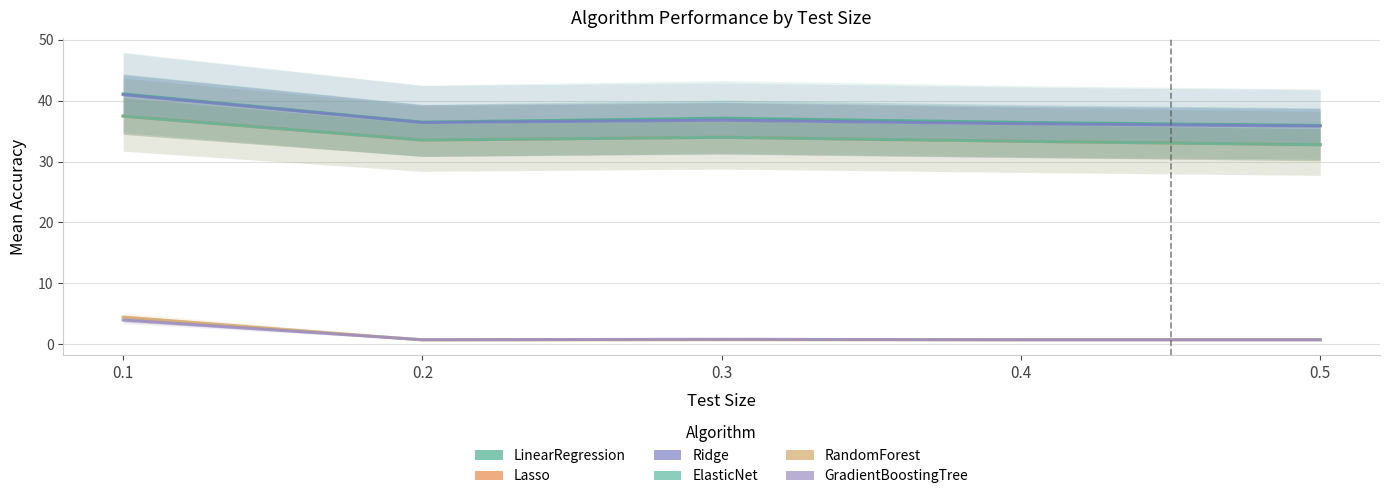

What is the total value across all series at 0.3?

143.5